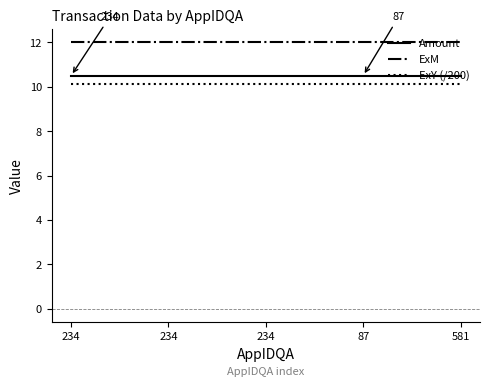

At which category is the sum across all series the highest?

234